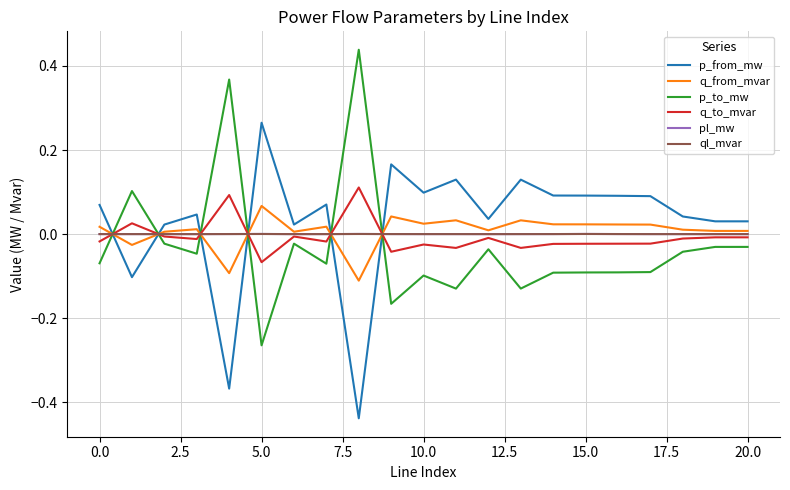

Which series has the largest total across all categories?

p_from_mw